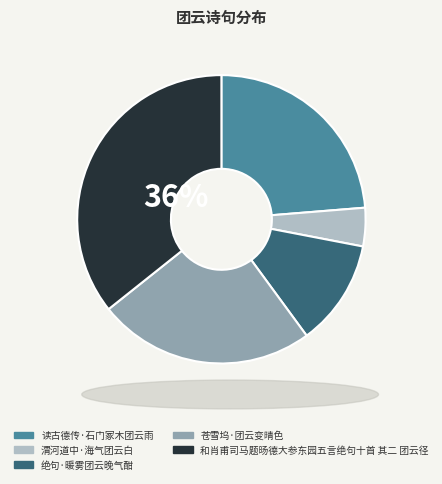

Is the sum of 和肖甫司马题旸德大参东园五言绝句十首 其二 团云径 and 绝句·暖雾团云晚气酣 greater than half?

No